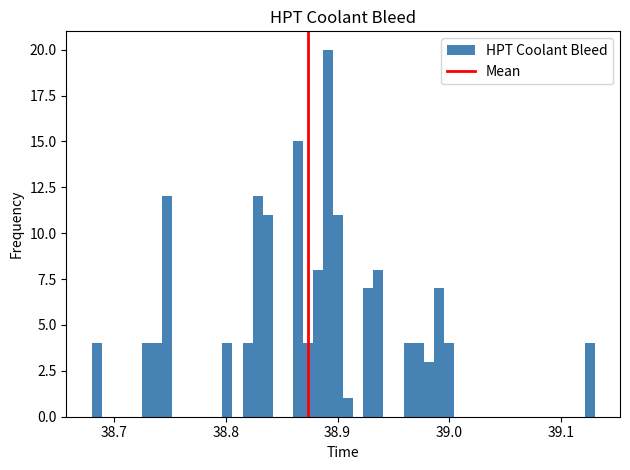

Read against the x-axis, roughly where is the centre of the tallest bar?

38.89